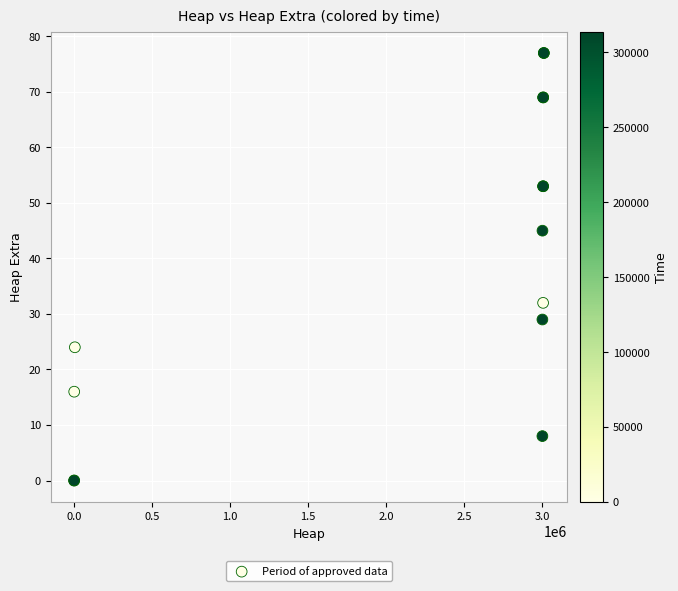

What Y value in the scatter plot is closest to 38?

32